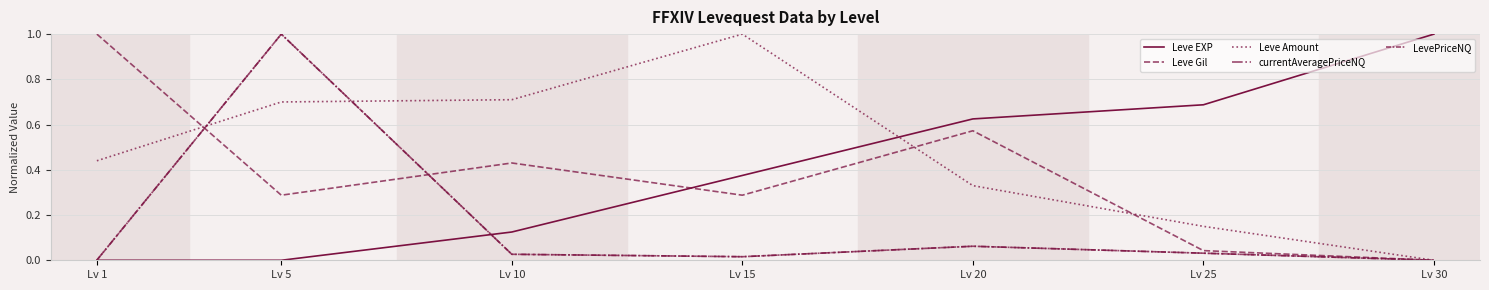

At how many categories does at least one series exceed 0?

7